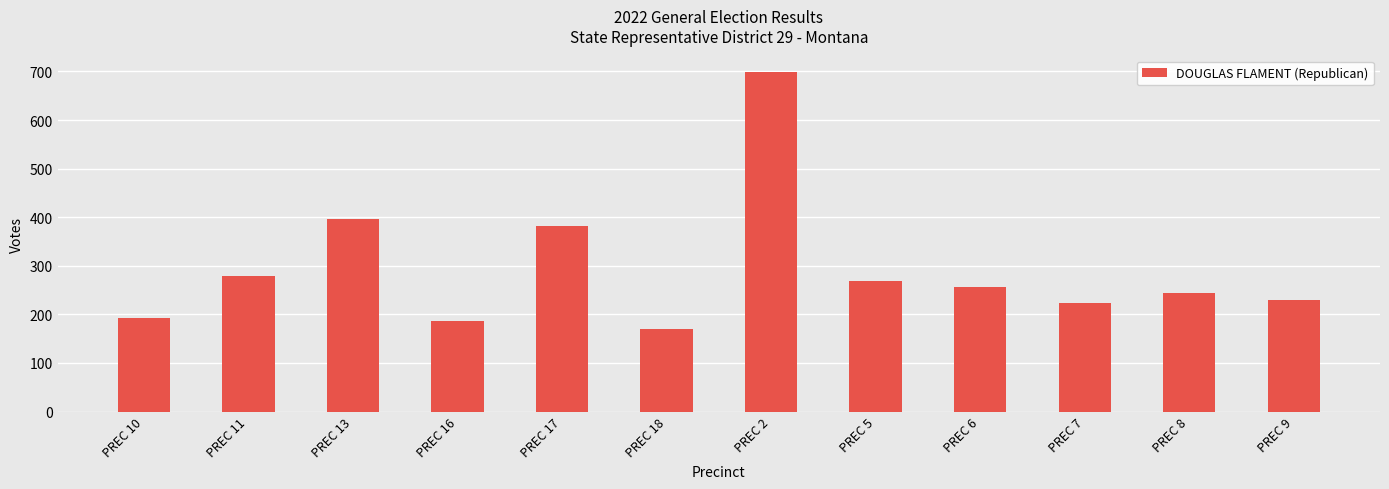

How many data points does each series have?

12